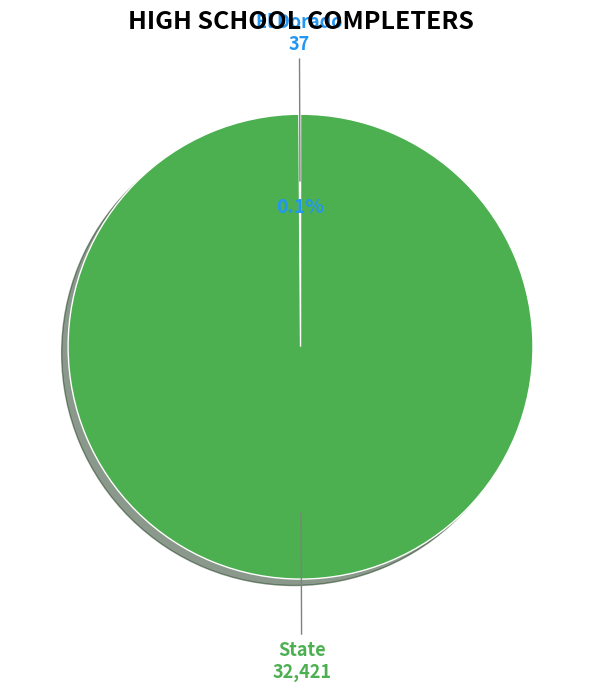

Is there any slice that represents more than half of the pie?

Yes